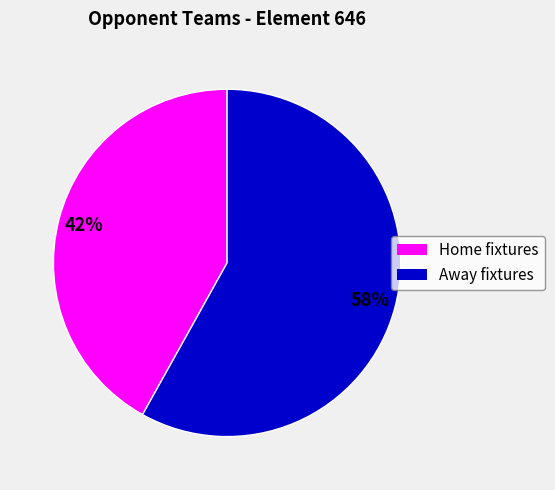

How many slices are in this pie chart?

2